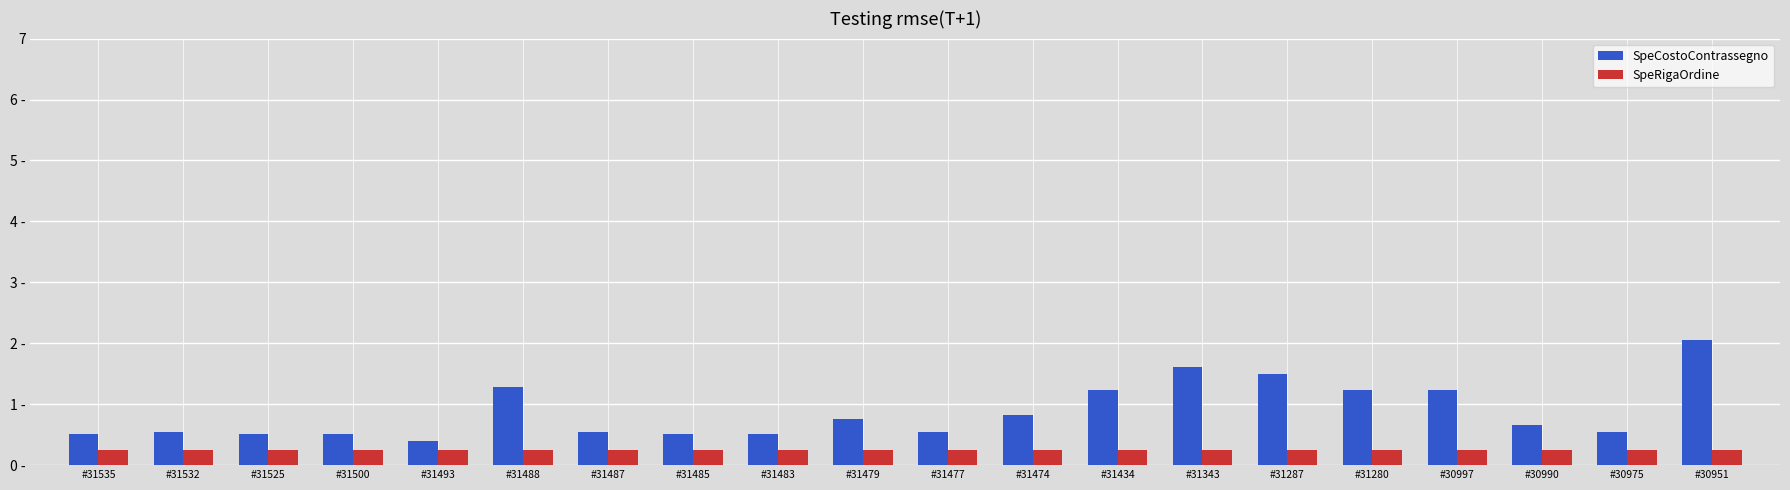

Are the bars horizontal?

No